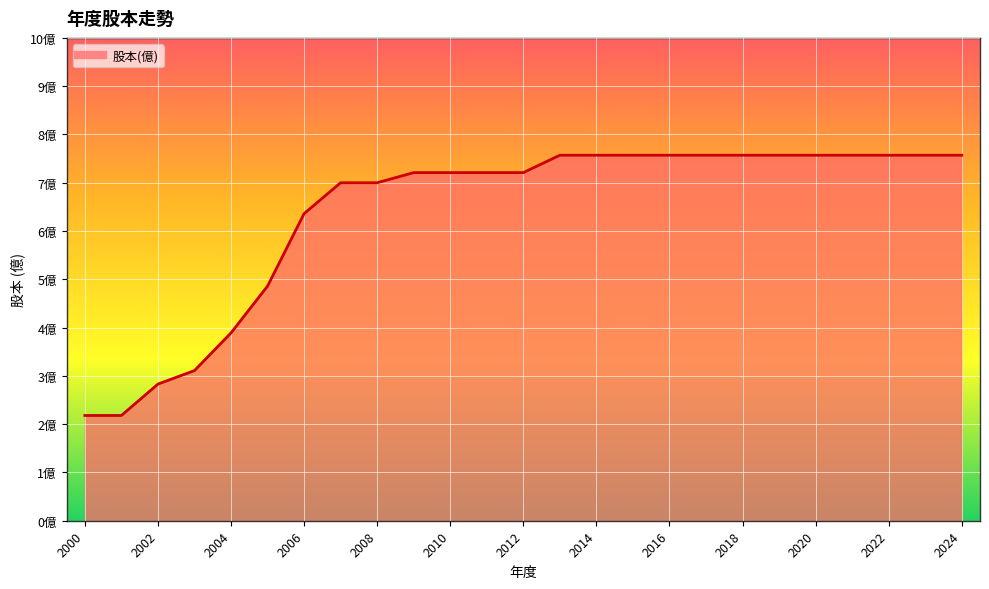

How many lines are shown in the chart?

1